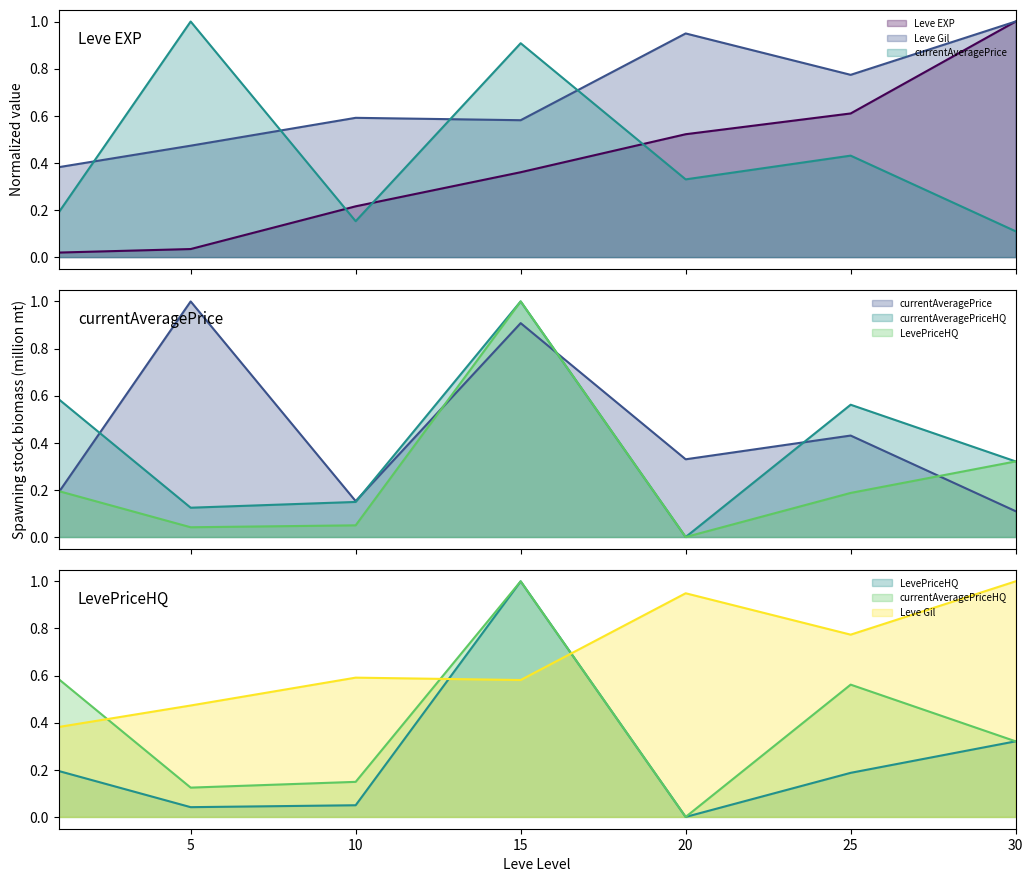

What is the value of the Leve Gil point at the 1st from the left?

0.4